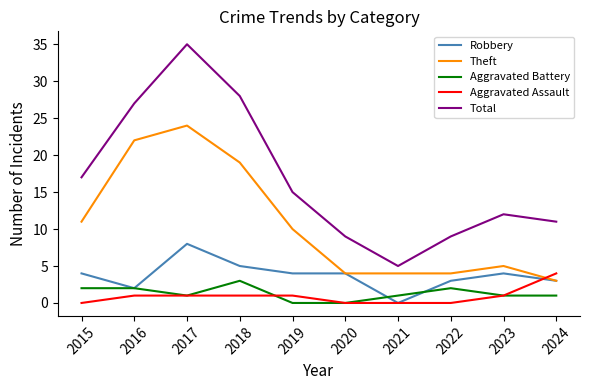

What is the maximum value shown in the chart?

35